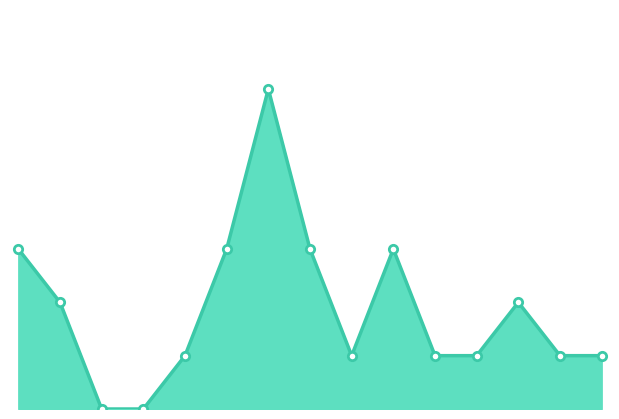

What is the difference between the second highest and minimum values?

3